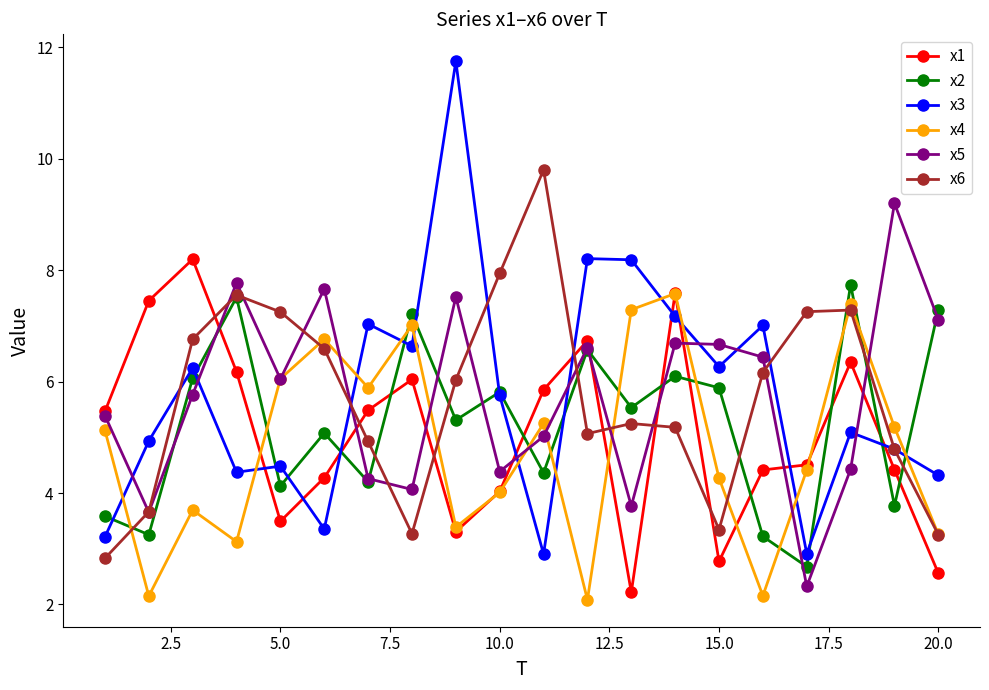

What is the maximum value shown in the chart?

11.7